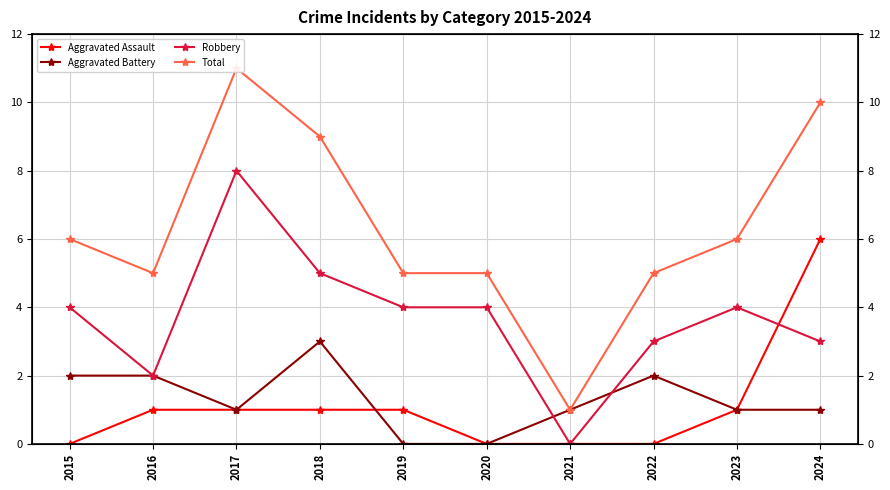

True or false: Aggravated Battery and Robbery cross at least once.

True